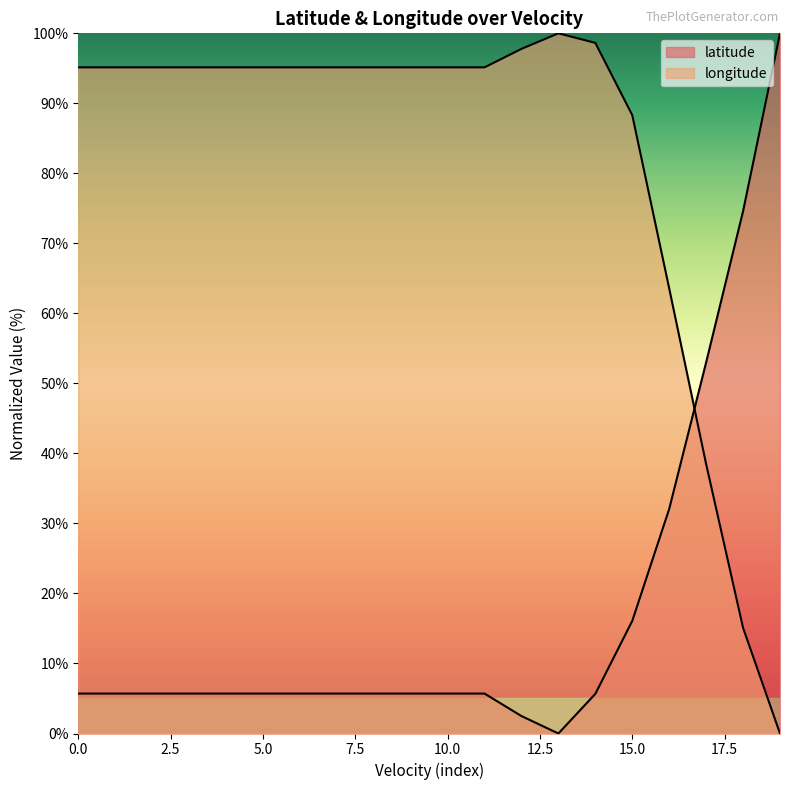

Which series changed the most between 7.5 and 10.0?

latitude